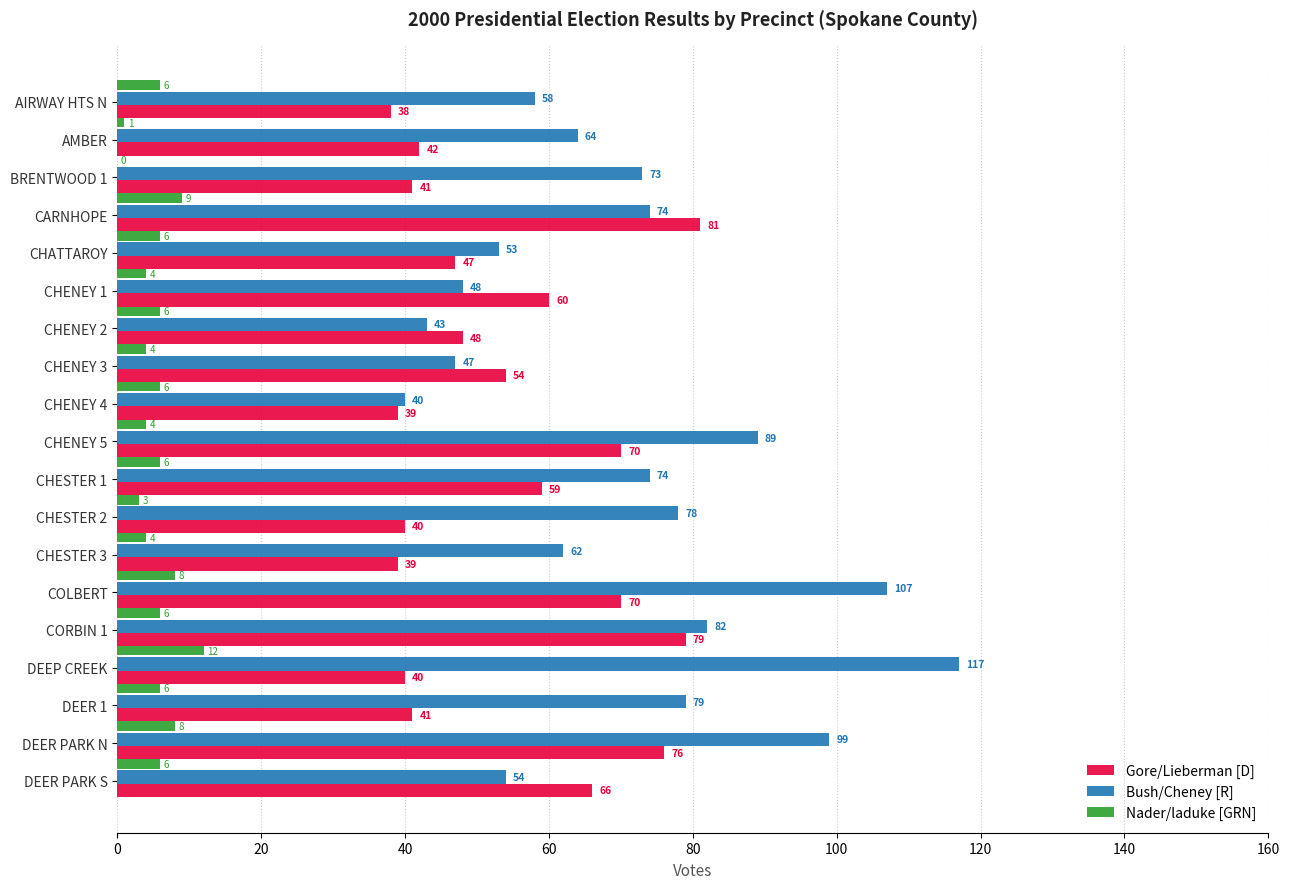

At which category is the sum across all series the highest?

COLBERT